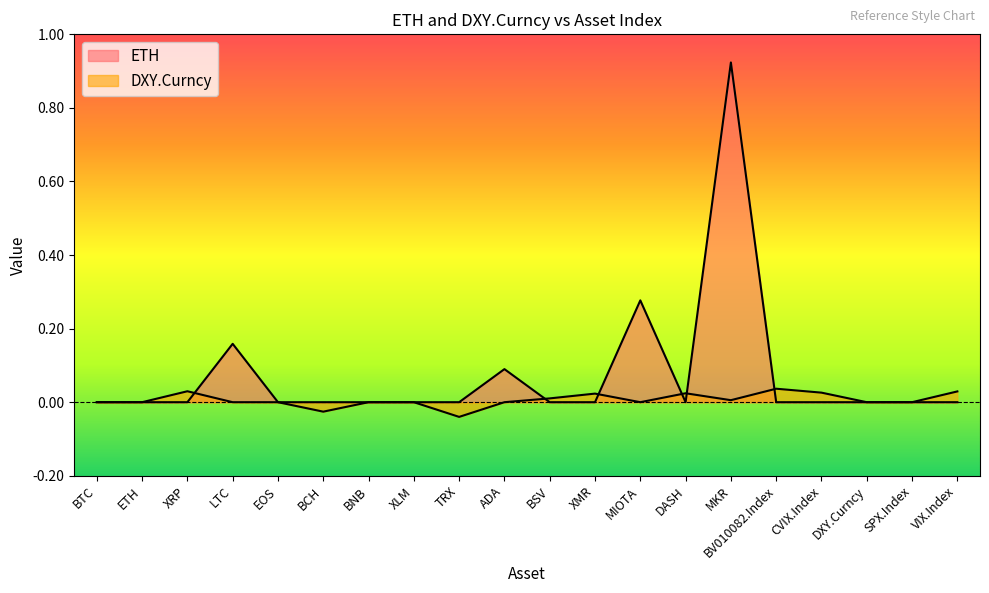

Which has a higher value, DASH or ADA?

ADA